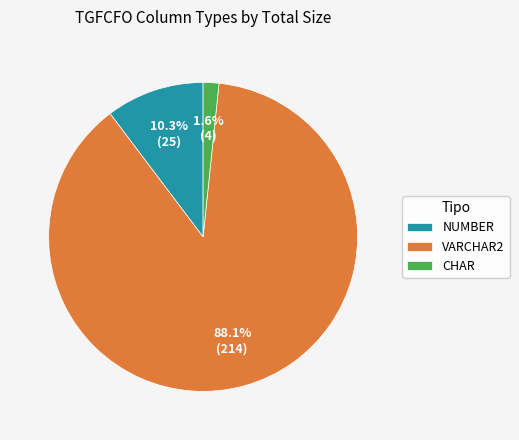

What is the ratio of the value at VARCHAR2 to the value at NUMBER?

8.6